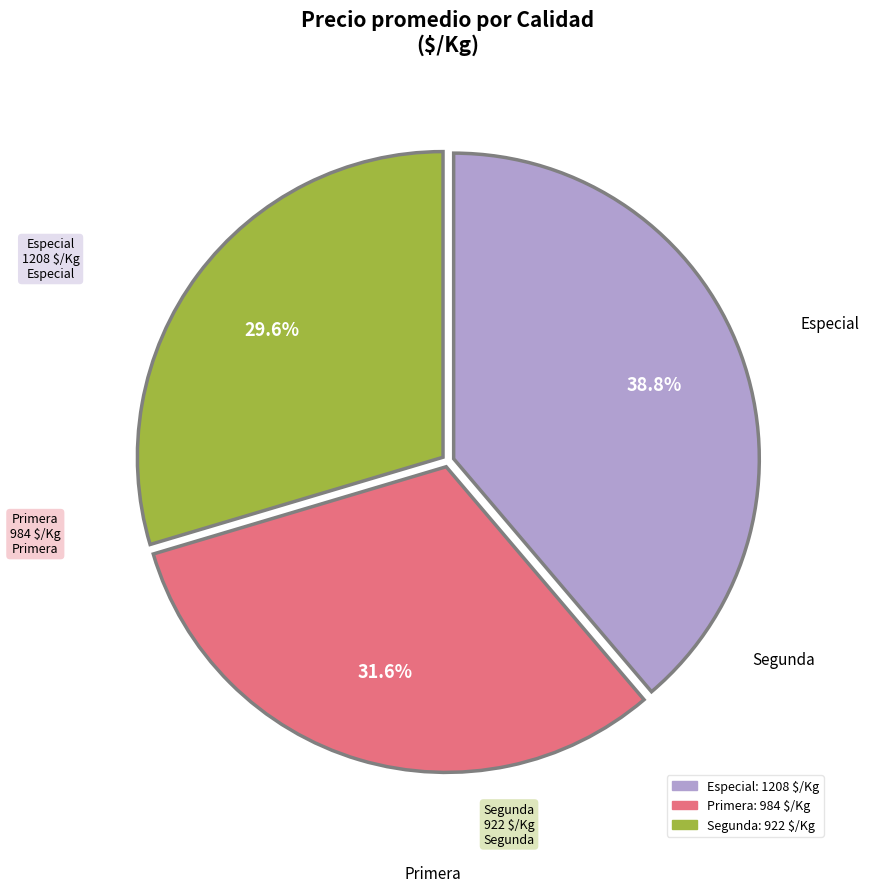

Is it true that Especial is 39% of the pie?

True